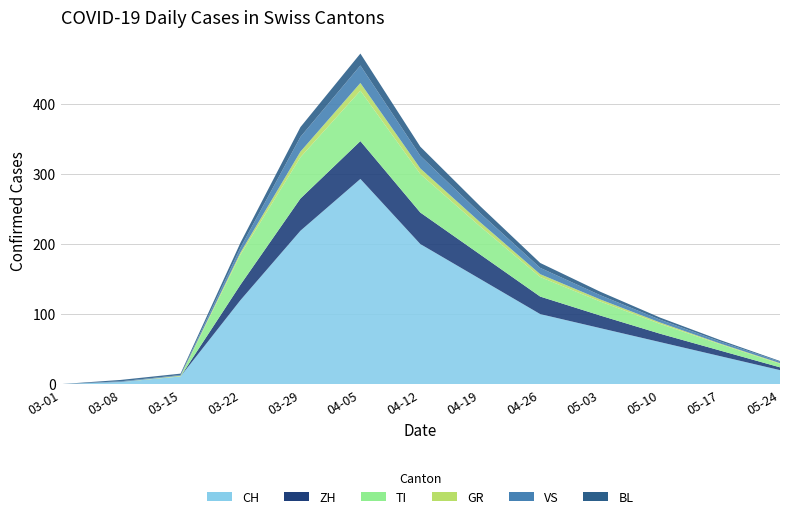

Reading right to left, transcribe all the data shown in this chart.

CH: 2020-05-24=20	2020-05-17=40	2020-05-10=60	2020-05-03=80	2020-04-26=100	2020-04-19=150	2020-04-12=200	2020-04-05=293	2020-03-29=219	2020-03-22=120	2020-03-15=11	2020-03-08=3	2020-03-01=0
ZH: 2020-05-24=4	2020-05-17=8	2020-05-10=12	2020-05-03=18	2020-04-26=25	2020-04-19=35	2020-04-12=45	2020-04-05=54	2020-03-29=46	2020-03-22=22	2020-03-15=0	2020-03-08=0	2020-03-01=0
TI: 2020-05-24=5	2020-05-17=9	2020-05-10=14	2020-05-03=20	2020-04-26=28	2020-04-19=40	2020-04-12=55	2020-04-05=72	2020-03-29=59	2020-03-22=43	2020-03-15=0	2020-03-08=0	2020-03-01=0
GR: 2020-05-24=1	2020-05-17=1	2020-05-10=2	2020-05-03=3	2020-04-26=4	2020-04-19=6	2020-04-12=8	2020-04-05=11	2020-03-29=8	2020-03-22=3	2020-03-15=1	2020-03-08=0	2020-03-01=0
VS: 2020-05-24=2	2020-05-17=3	2020-05-10=4	2020-05-03=6	2020-04-26=9	2020-04-19=13	2020-04-12=18	2020-04-05=25	2020-03-29=21	2020-03-22=7	2020-03-15=1	2020-03-08=1	2020-03-01=0
BL: 2020-05-24=1	2020-05-17=2	2020-05-10=3	2020-05-03=5	2020-04-26=7	2020-04-19=10	2020-04-12=13	2020-04-05=17	2020-03-29=14	2020-03-22=7	2020-03-15=2	2020-03-08=2	2020-03-01=0